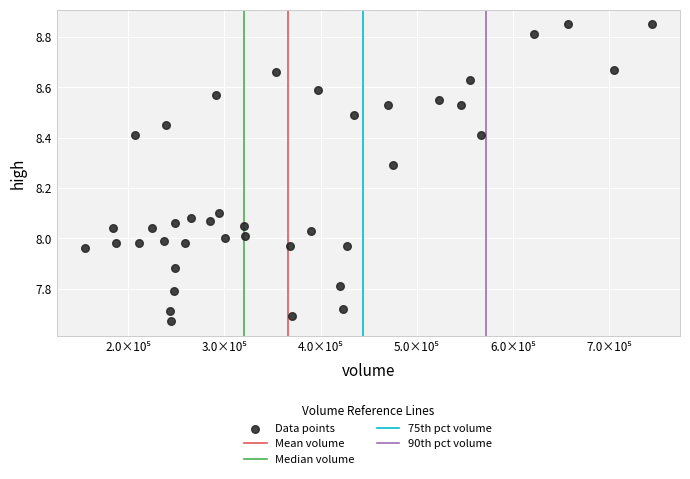

What is the range of X values (max minus min)?

588581.4